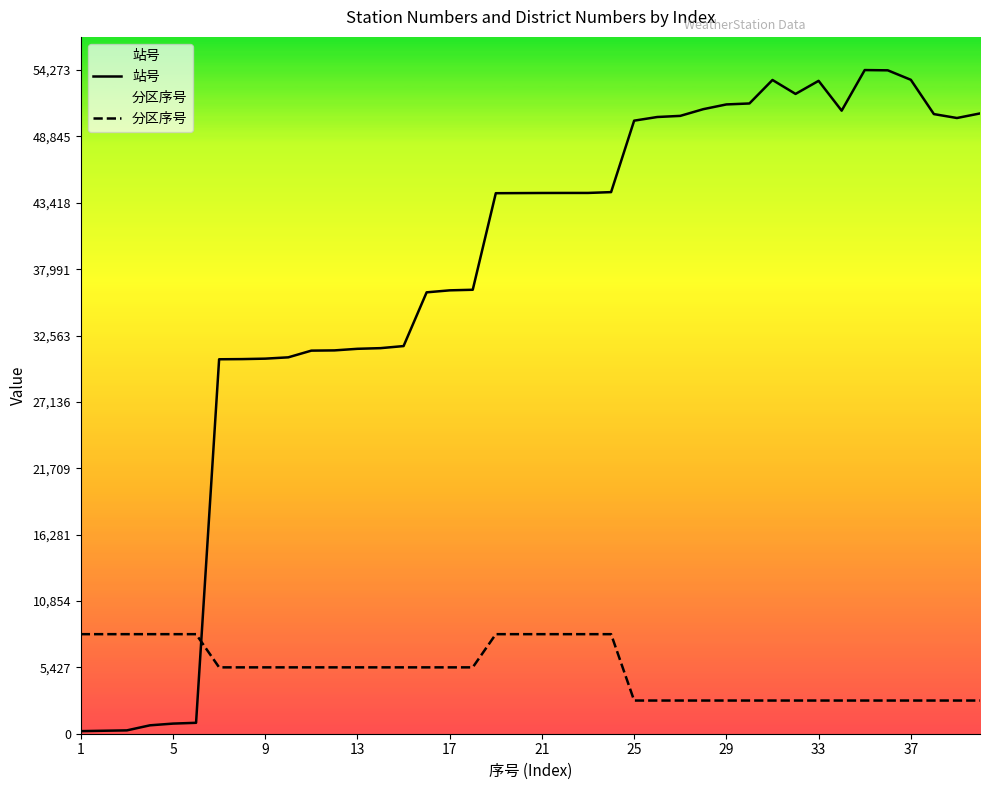

List the series in order of their overall mean, lowest first.

分区序号, 站号